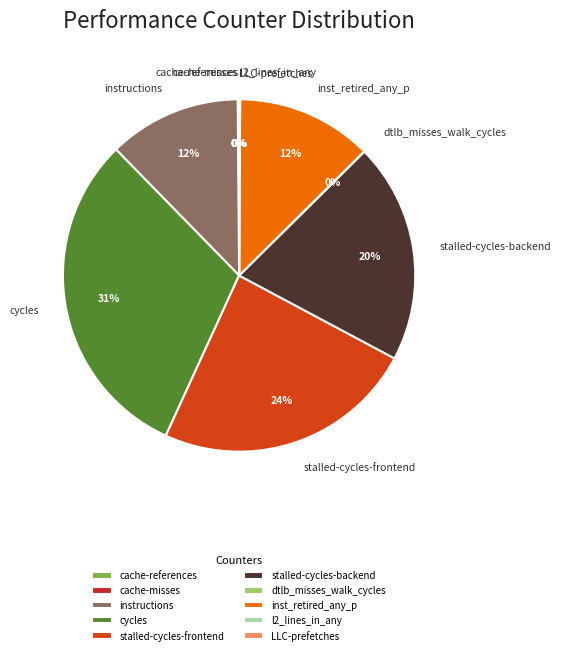

Is there any slice that represents more than half of the pie?

No